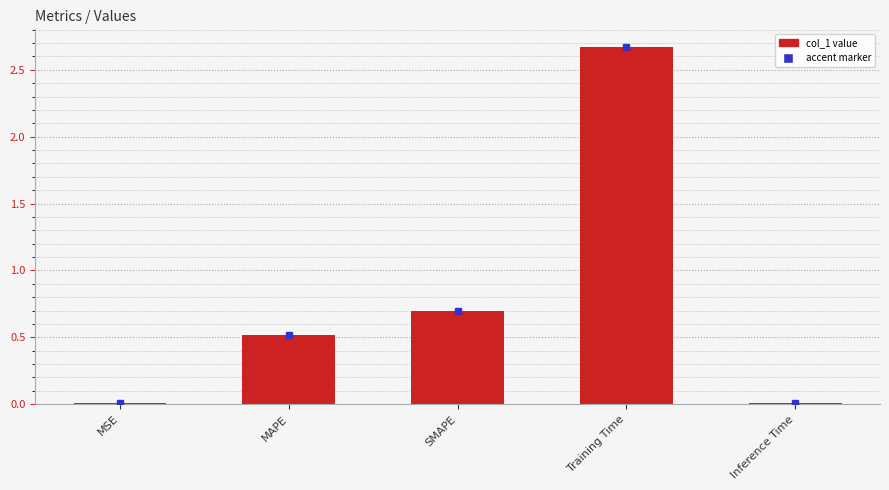

Between MAPE and MSE, which is larger?

MAPE